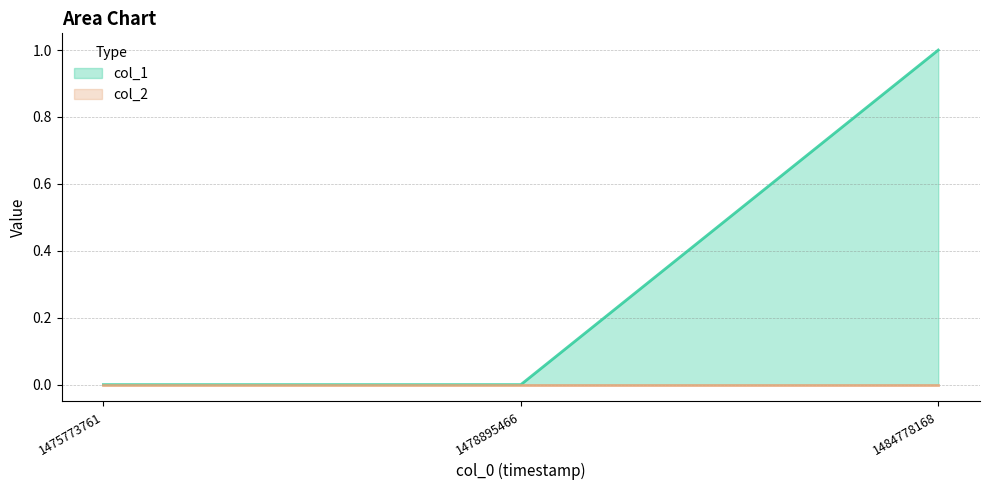

At how many categories does at least one series exceed 0?

1